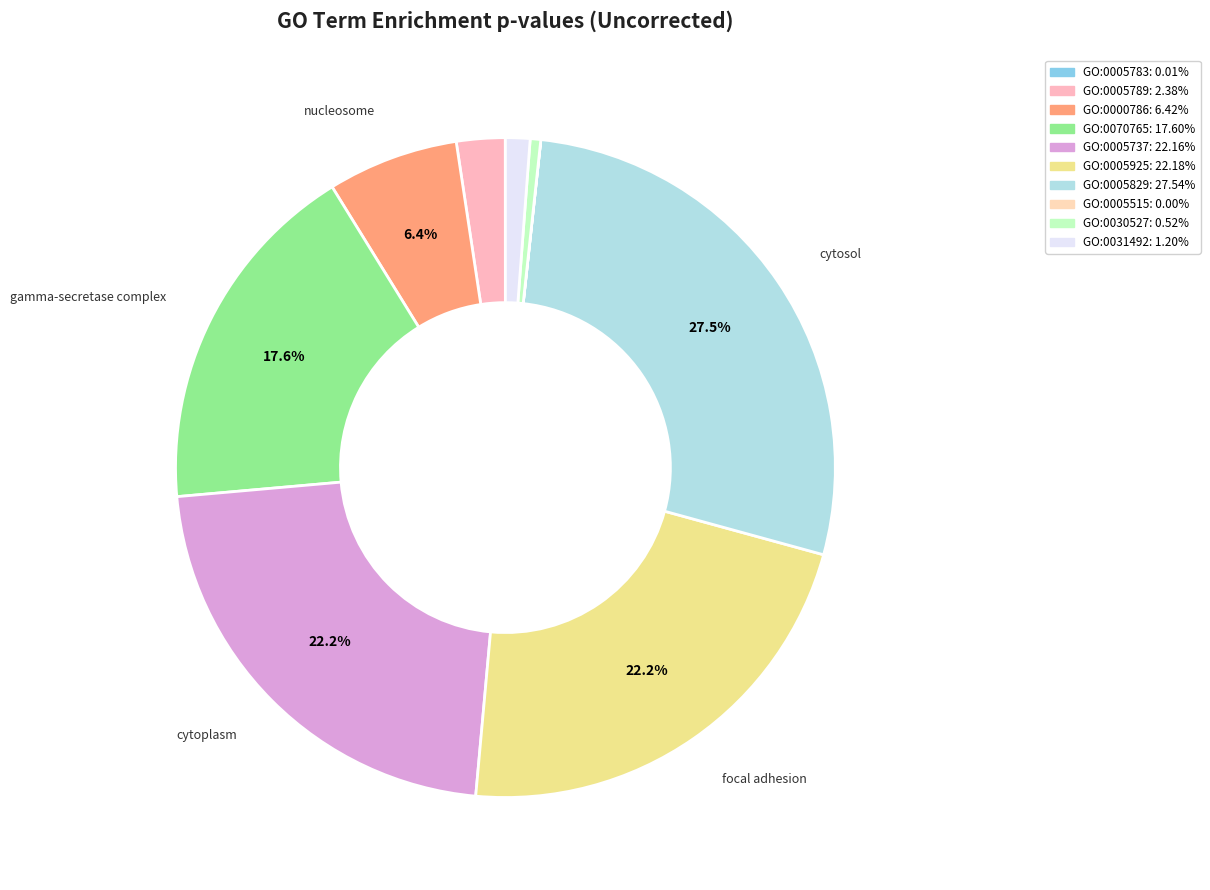

To the nearest percent, what portion does GO:0005737 represent?

22%